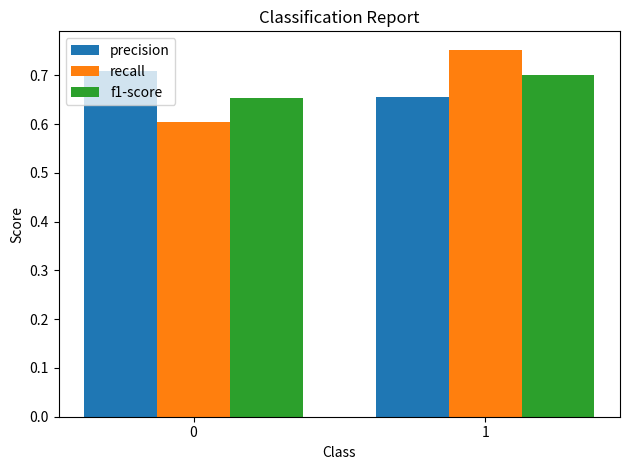

True or false: precision has a value of 0.7 at 0.

True